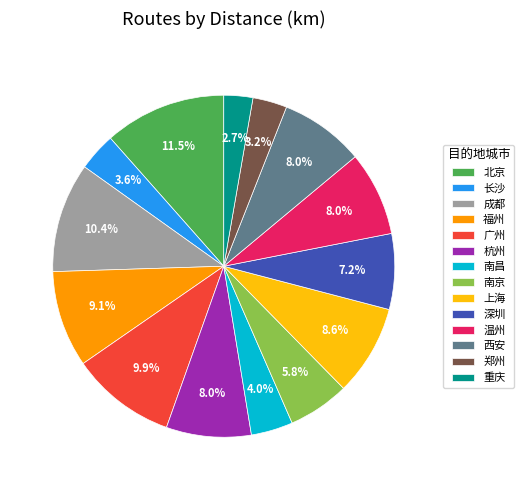

What percentage is the 西安 slice, to the nearest percent?

8%